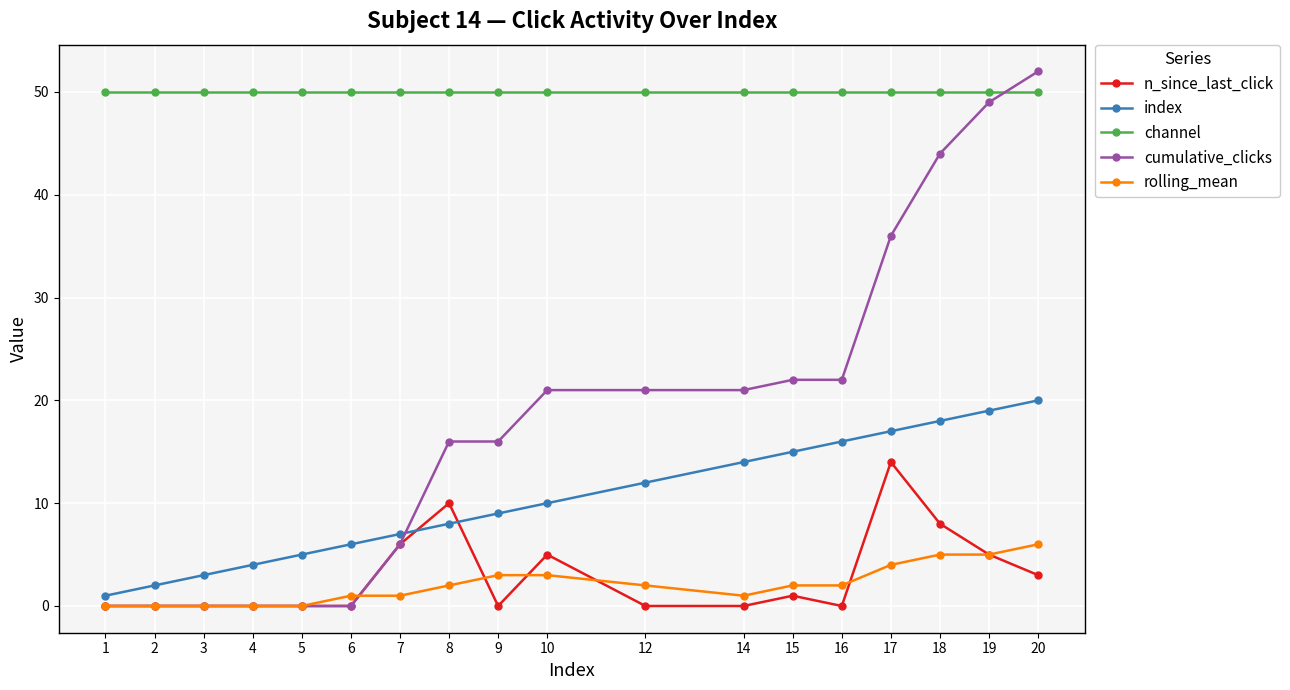

Between 9 and 20, which series saw the biggest shift?

cumulative_clicks